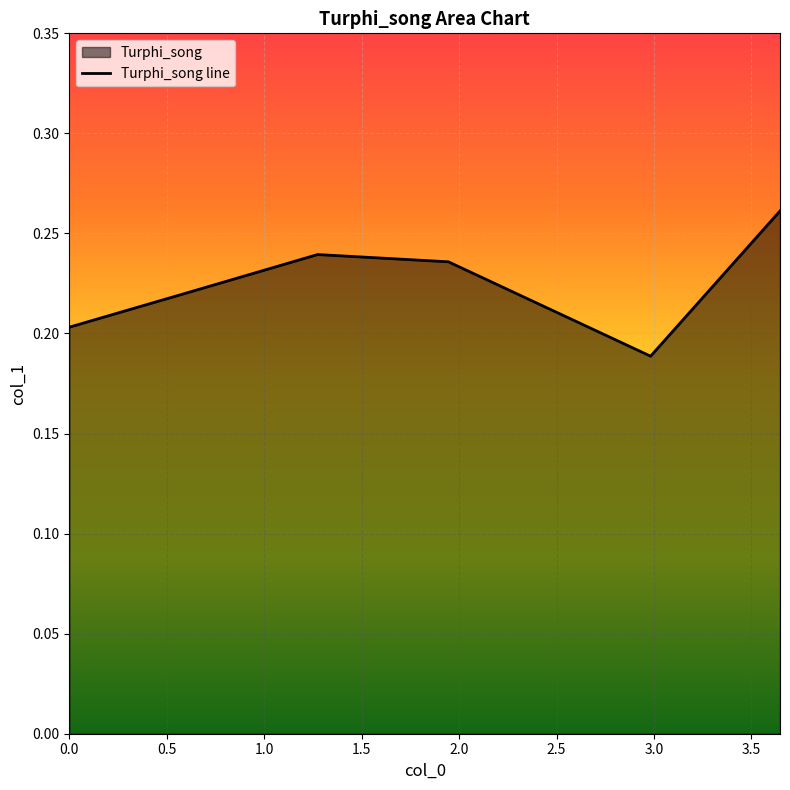

How many values are between 0 and 1?

6